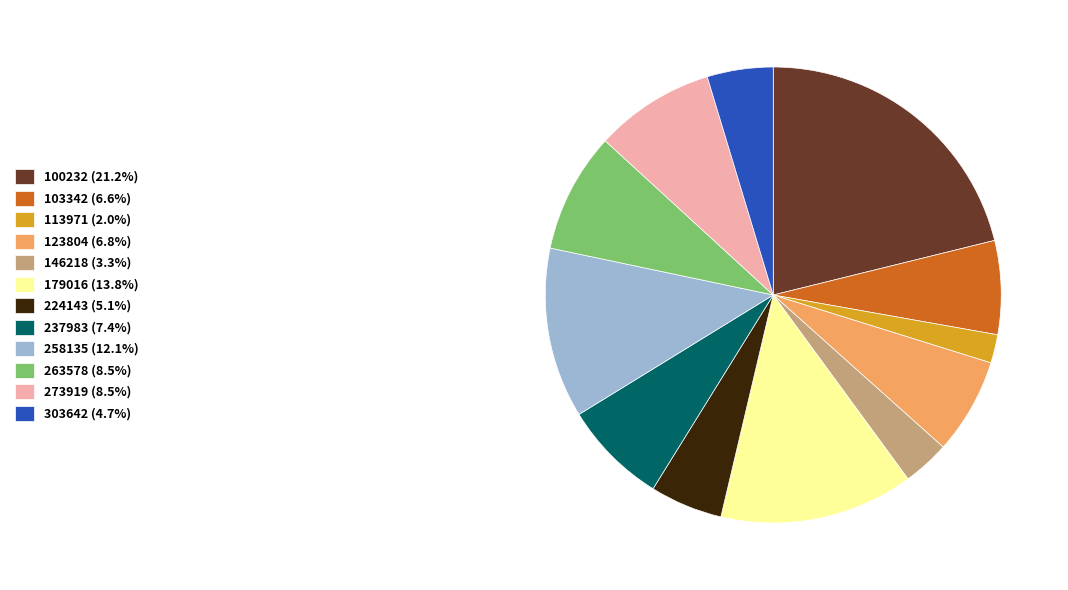

What is the ratio of the value at 103342 (6.6%) to the value at 123804 (6.8%)?

1.0